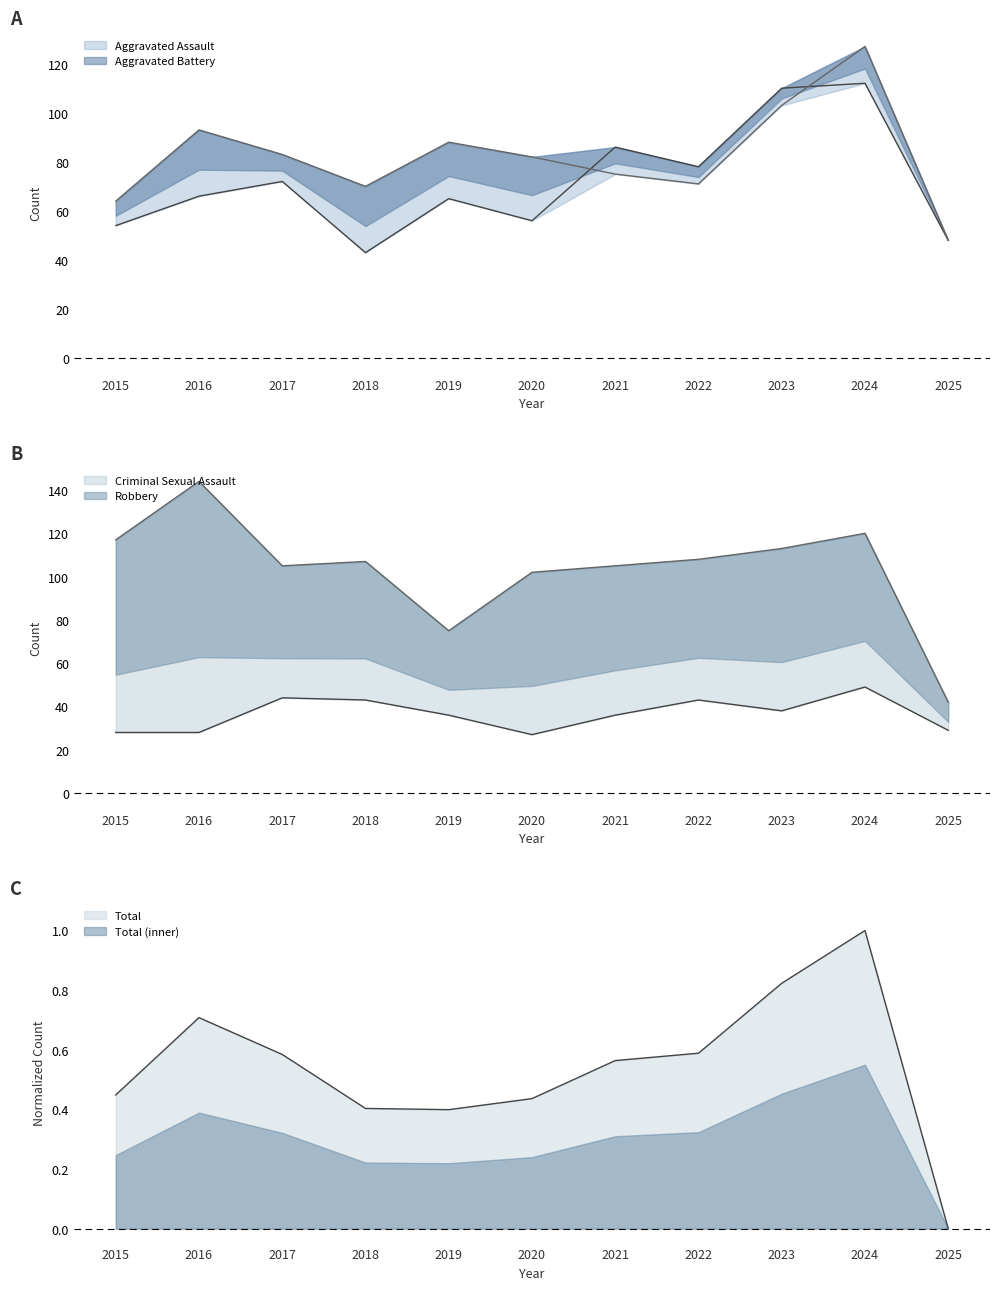

What is the total value across all series at 2017?

304.6